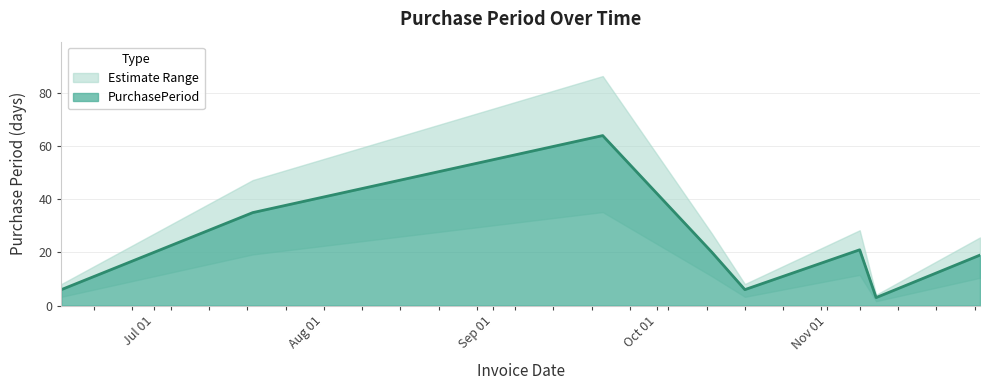

Rank the categories by value from highest to lowest.

2016-09-21, 2016-07-19, 2016-11-07, 2016-10-11, 2016-11-29, 2016-06-14, 2016-10-17, 2016-11-10